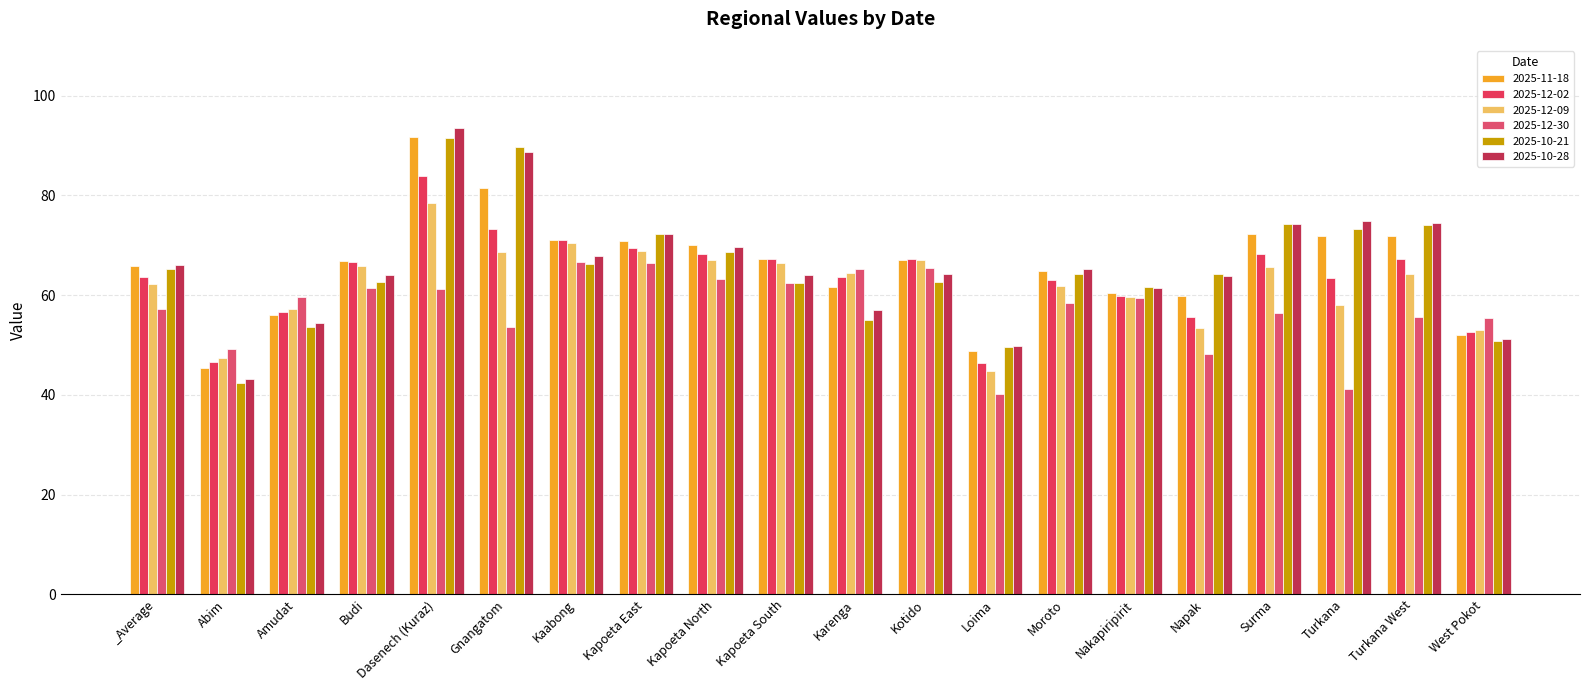

How many bars are there in total?

120